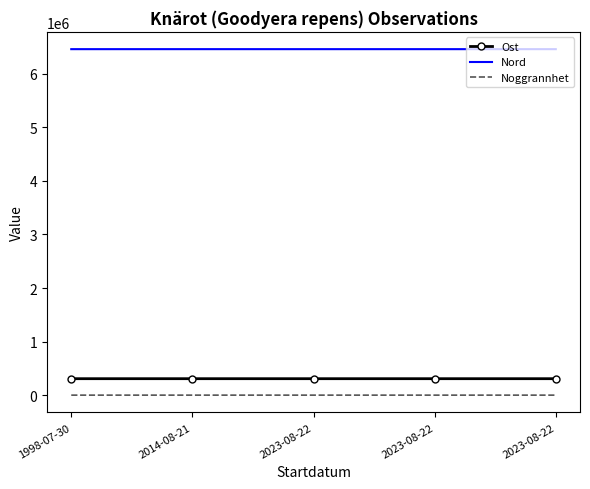

At which category does the chart reach its minimum across all series?

2023-08-22